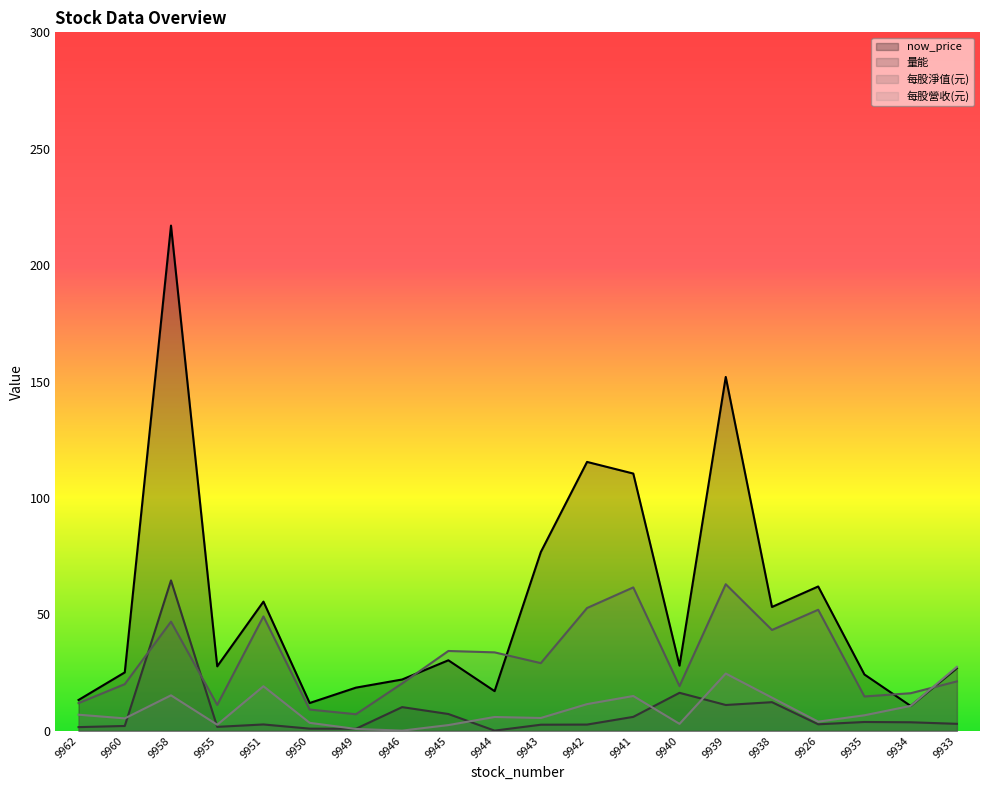

What is the average value of the 每股營收(元) series?

9.2